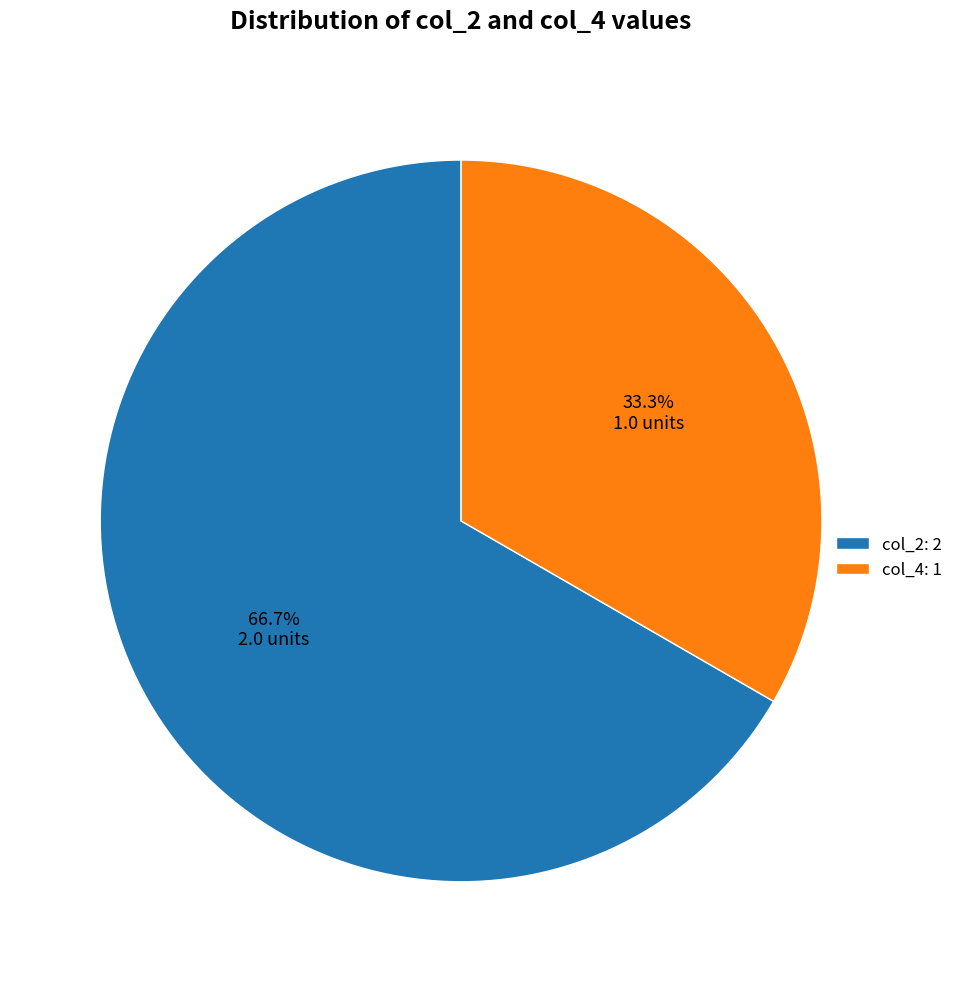

How many segments does this pie chart have?

2